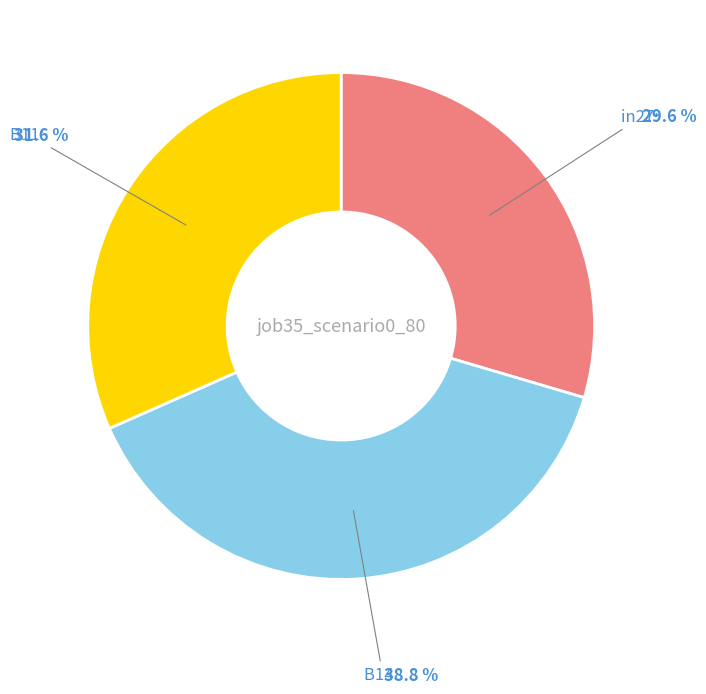

To the nearest percent, what is the average slice percentage?

33%